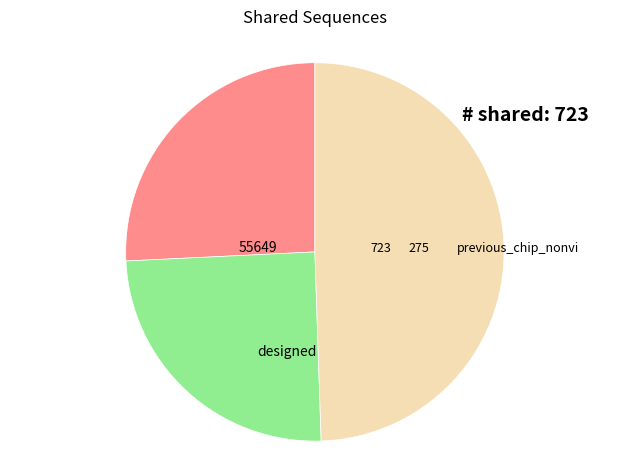

Is there any slice that represents more than half of the pie?

No